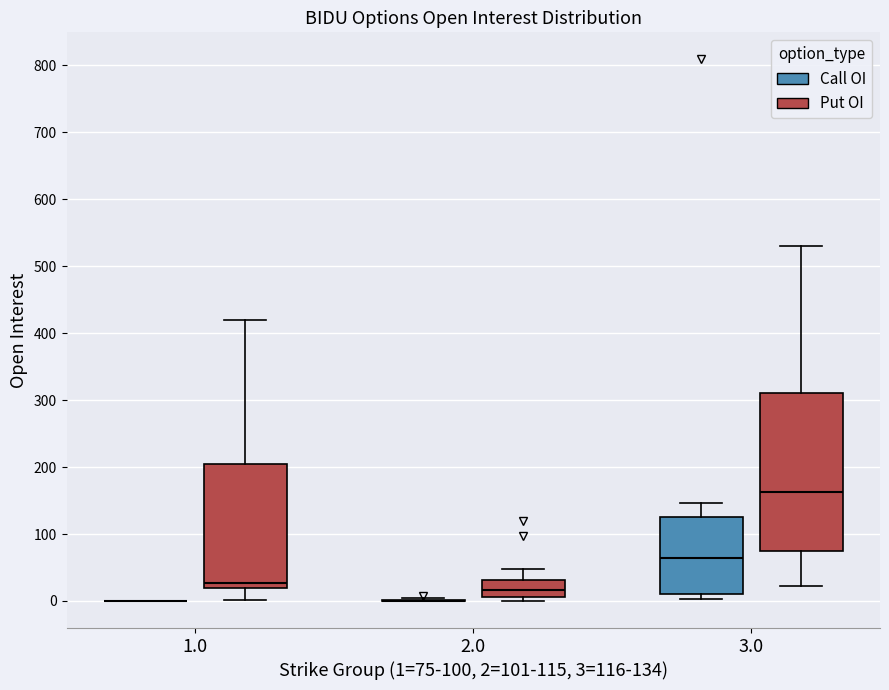

Which box is the tallest, from its lower edge to its upper edge?

3.0 (Put OI)